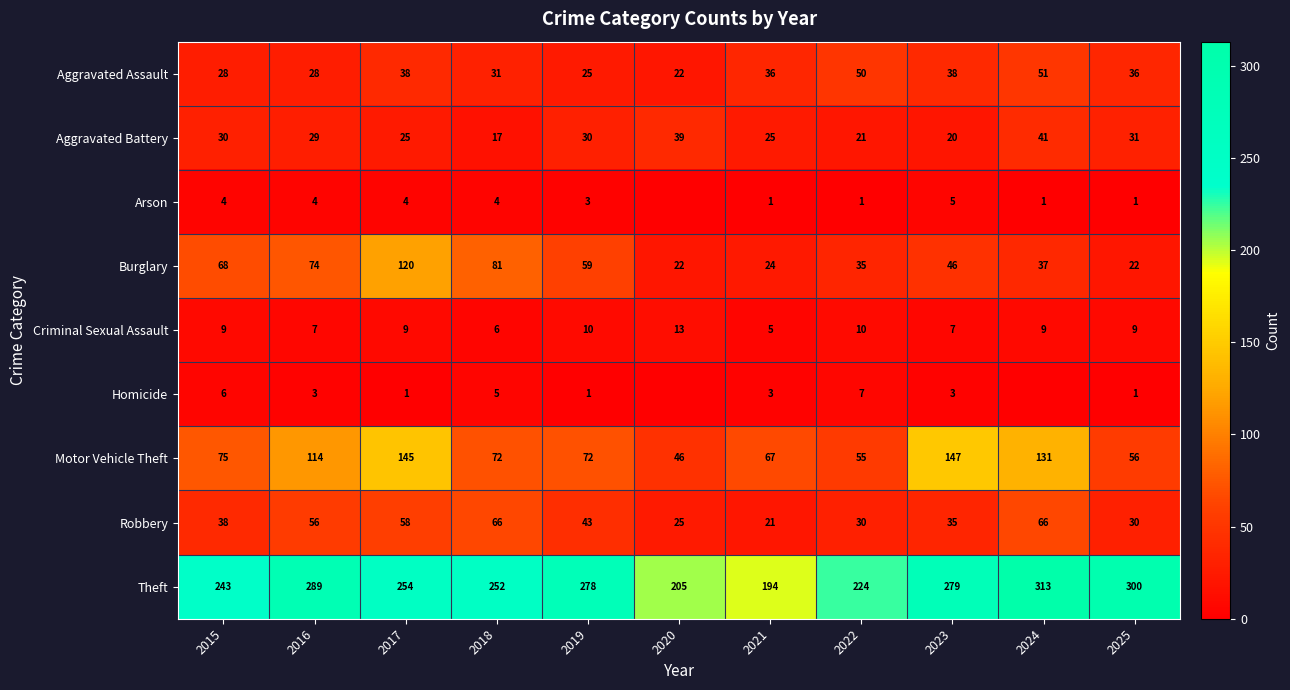

What is the difference between the highest and lowest values at 2015?

239